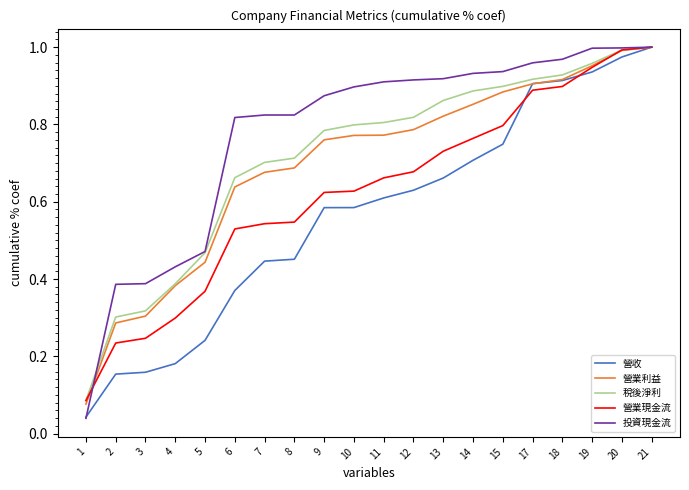

Between which two adjacent categories do 營收 and 營業現金流 first intersect?

15 and 17